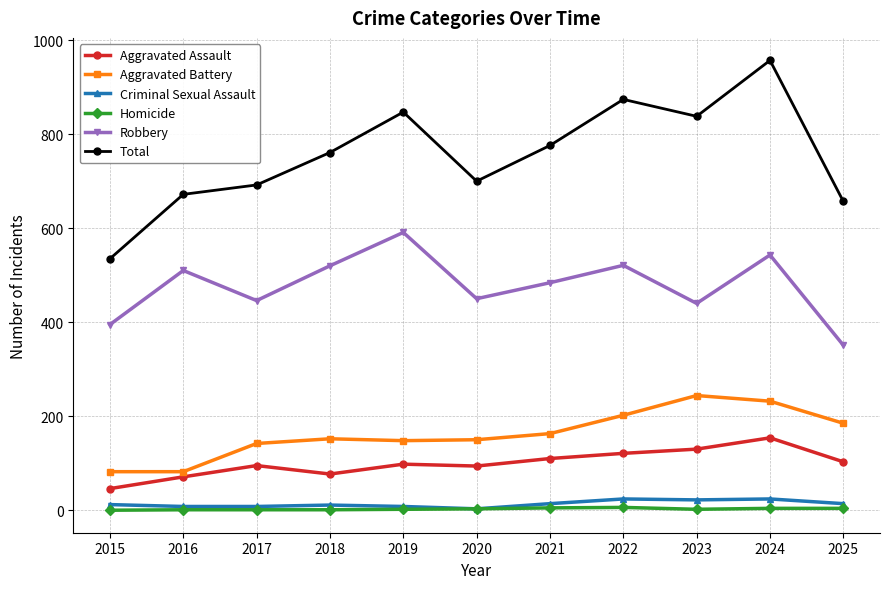

Is it true that Homicide equals 2 at 2023?

True